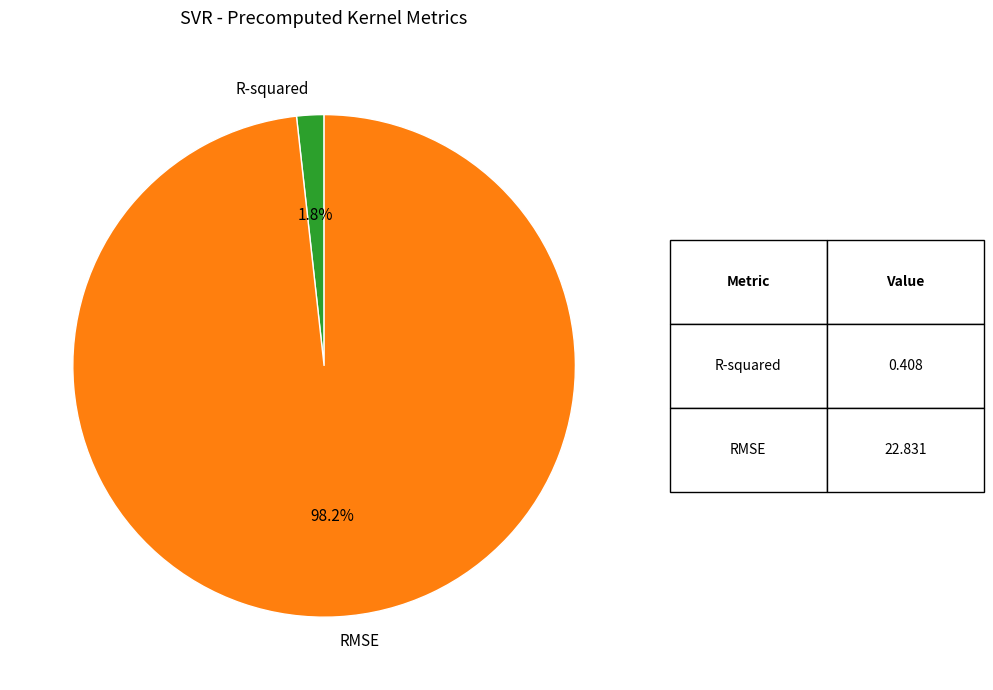

To the nearest percent, what portion does RMSE represent?

98%